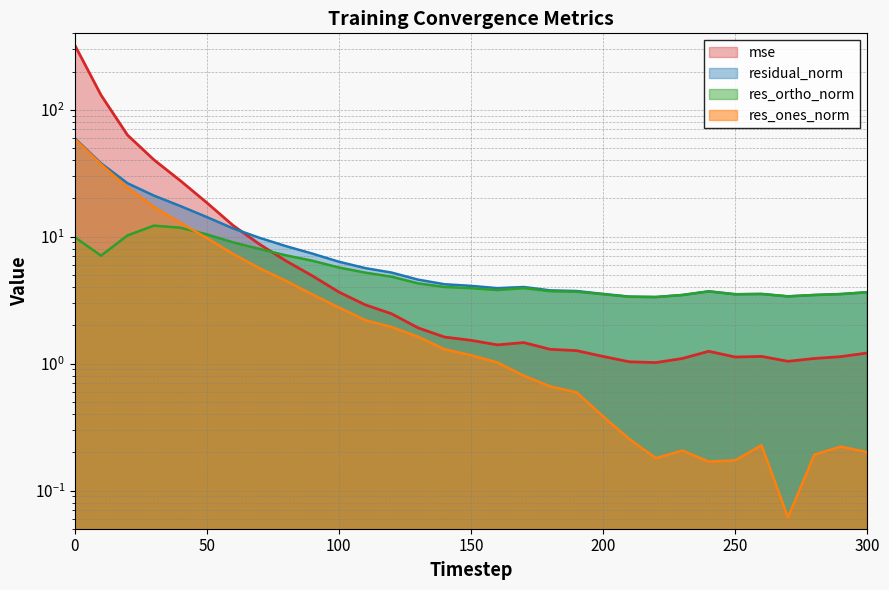

Is it true that mse equals 21.3 at 60?

False